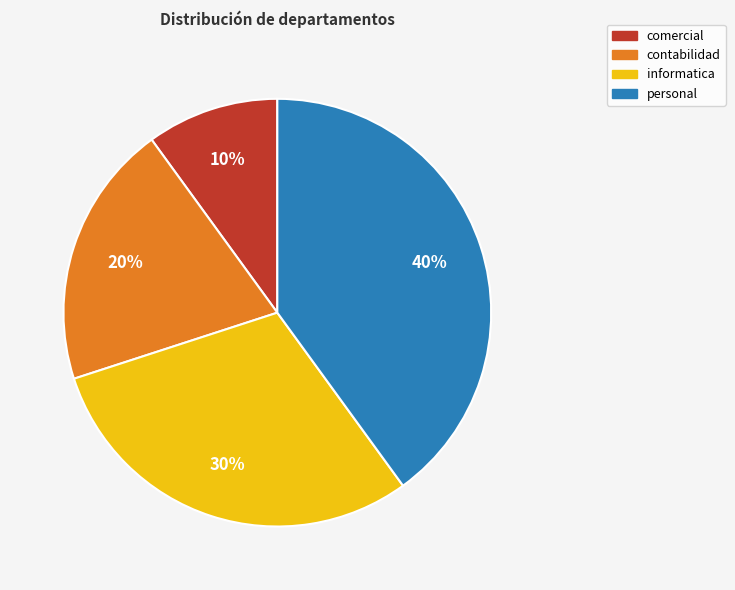

Which category has the smallest portion of the pie?

comercial